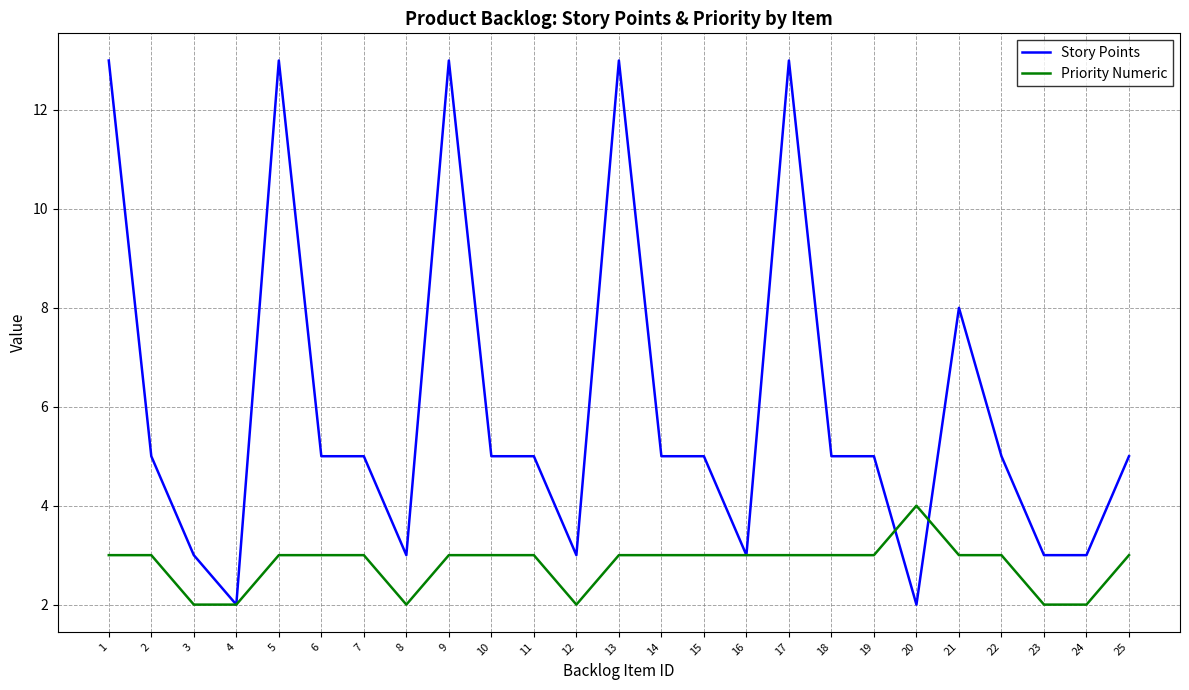

What is the average value of the Priority Numeric series?

3